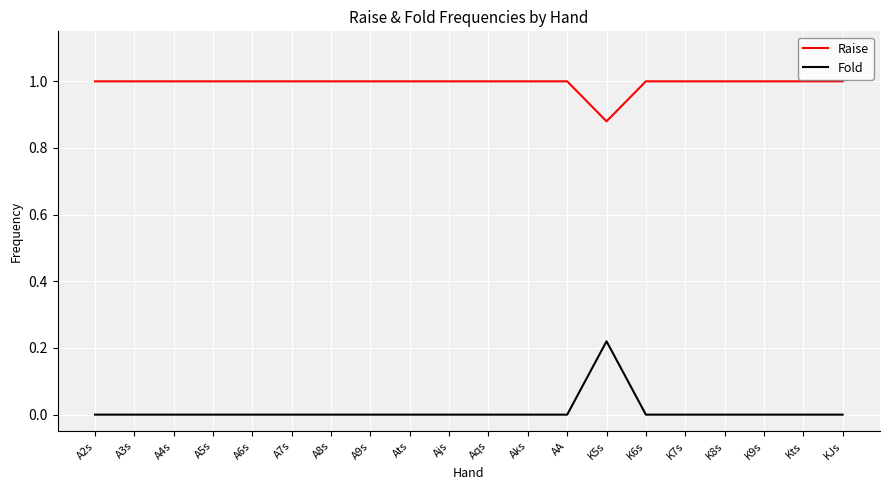

List the series in order of their overall mean, highest first.

Raise, Fold